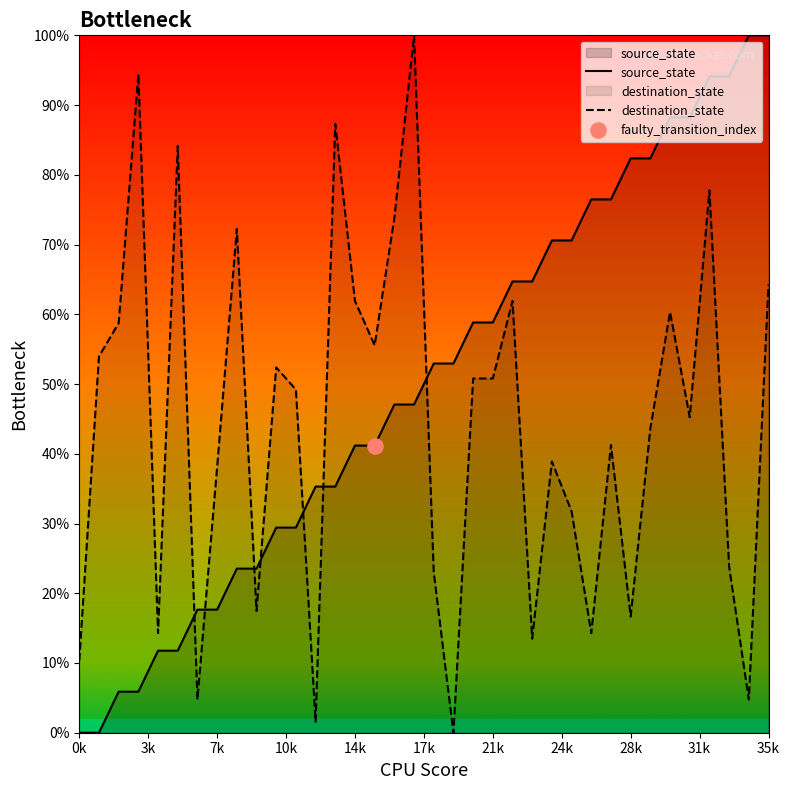

Which series reaches the minimum Y coordinate?

source_state